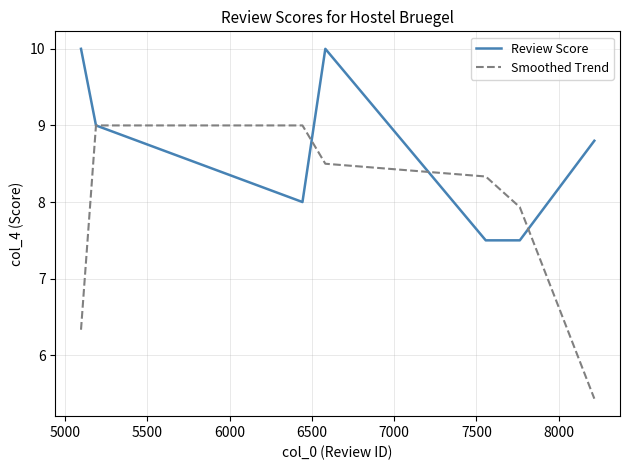

Which series has the largest range (max minus min)?

Smoothed Trend